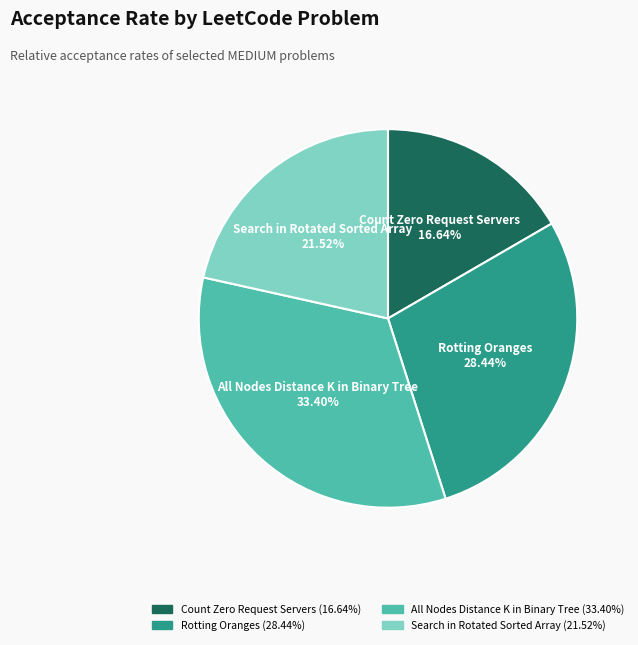

To the nearest percent, what is the difference between the largest and smallest slice percentages?

17%